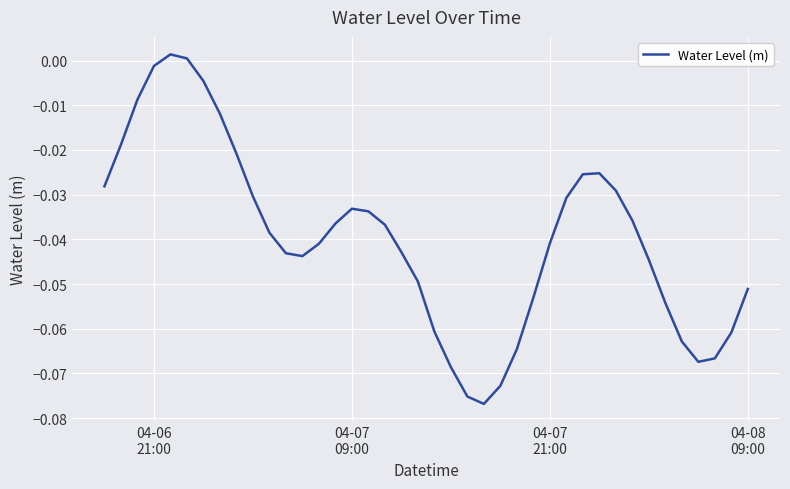

What is the difference between the maximum and second lowest values?

0.1